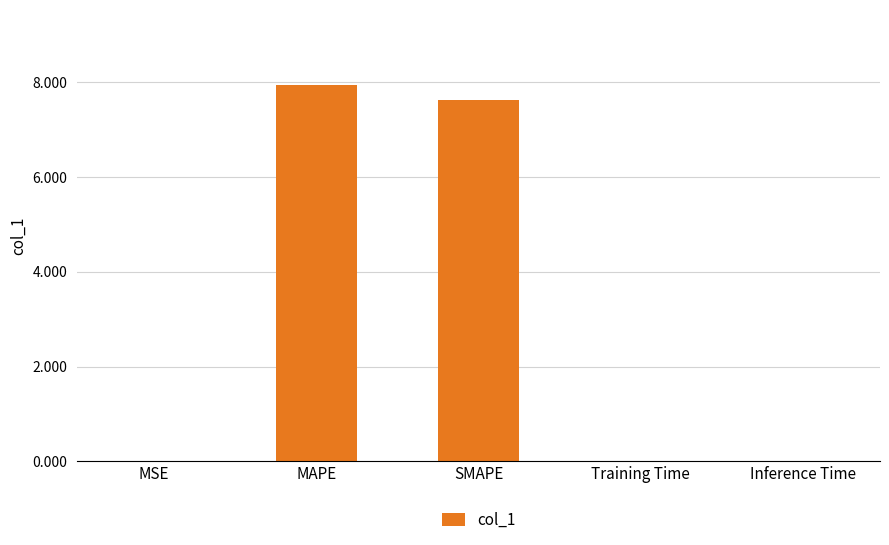

What value does the data have at SMAPE?

7.6